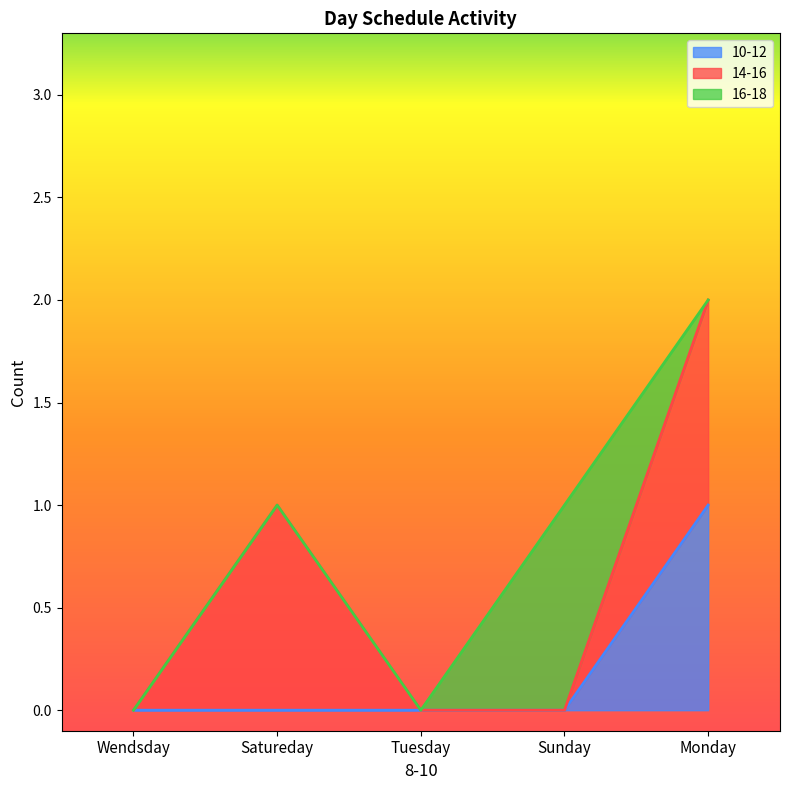

In 16-18, how many points are higher than both neighbors (excluding endpoints)?

1